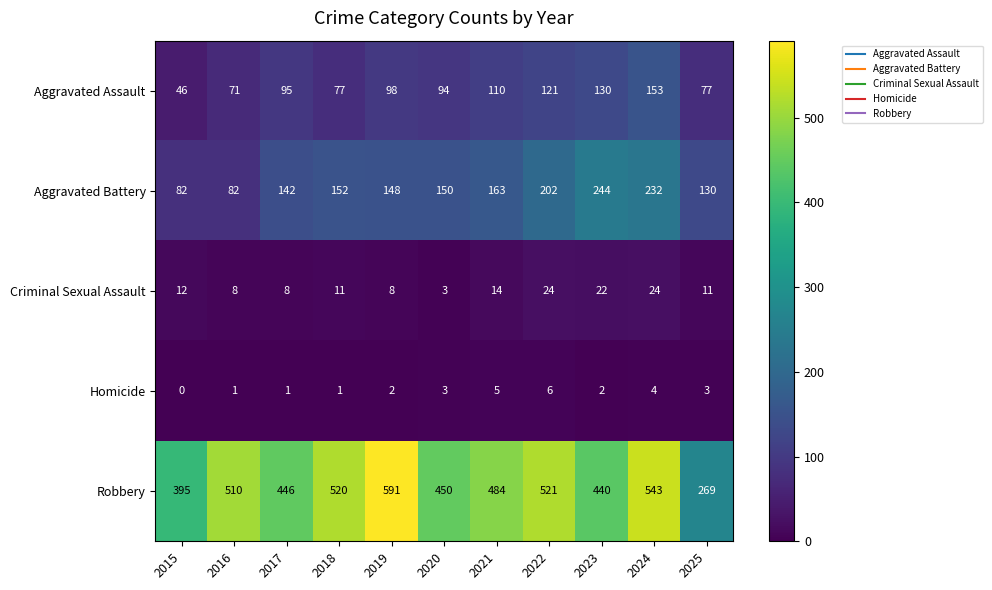

What is the total value across all series at 2024?

956